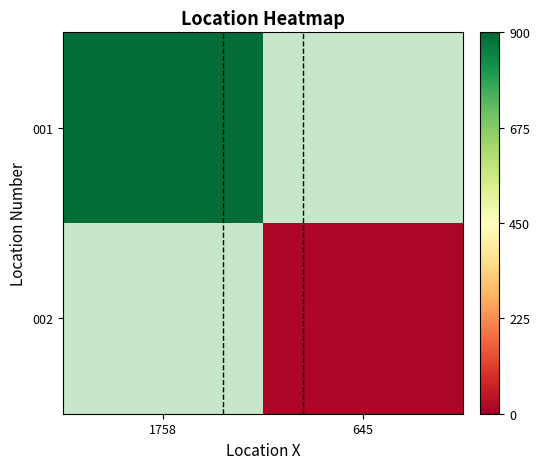

How many data points does each series have?

2